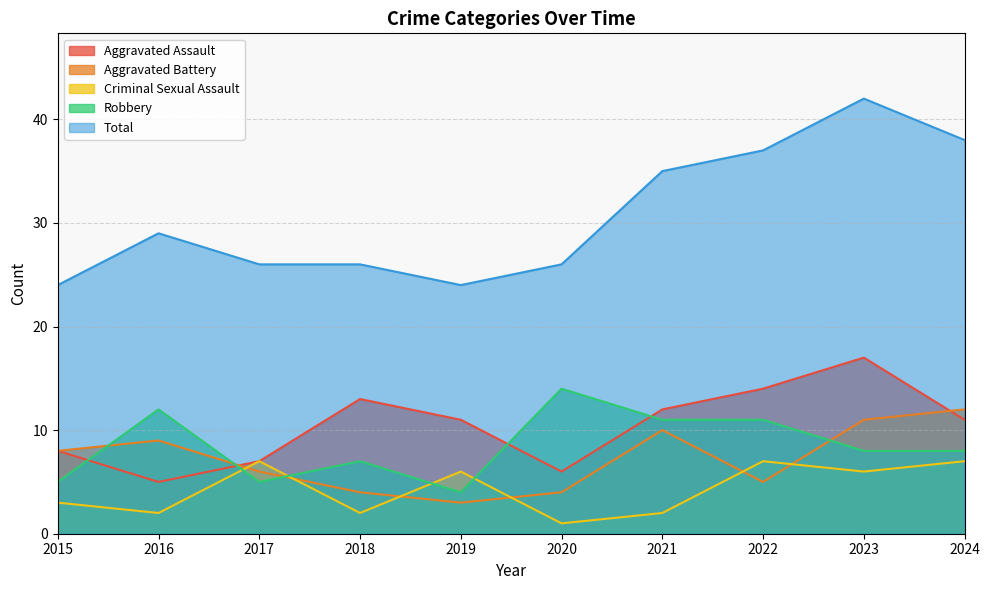

Rank the categories by Aggravated Assault value from highest to lowest.

2023, 2022, 2018, 2021, 2019, 2024, 2015, 2017, 2020, 2016